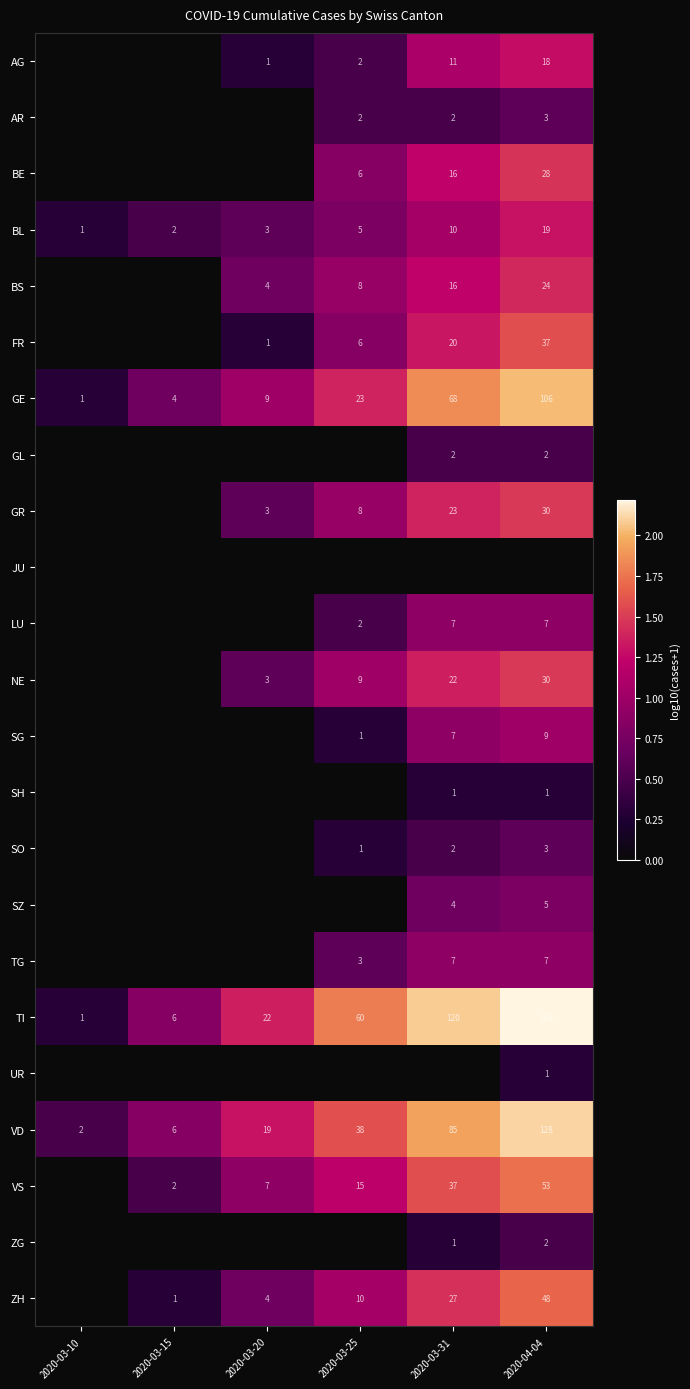

What is the sum of all BL values?

40